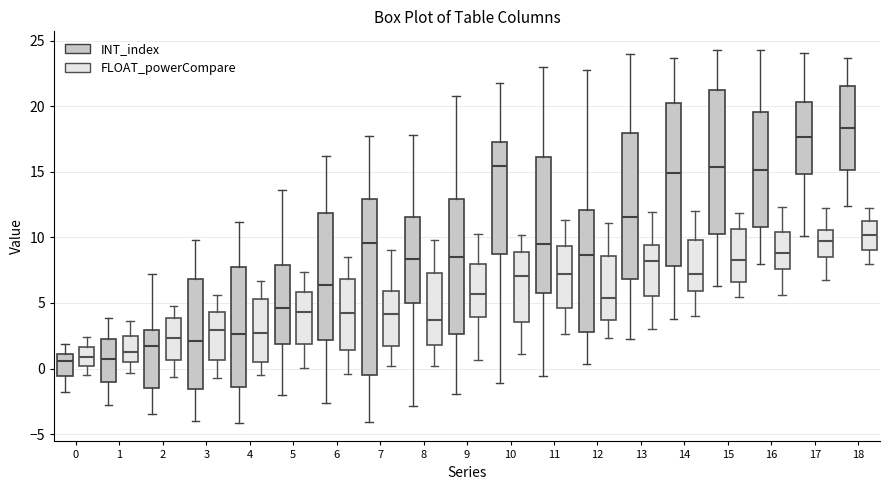

Reading left to right, read every box against the y-axis: the position of its median line, the range the box covers, and the ends of its whiskers. The values are not printed on the chart, so give them approximately, as read against the axis.

0 (INT_index): median 0.5, box -0.5 to 1.0, whiskers -2.0 to 2.0
0 (FLOAT_powerCompare): median 1.0, box 0.0 to 1.5, whiskers -0.5 to 2.5
1 (INT_index): median 0.5, box -1.0 to 2.0, whiskers -3.0 to 4.0
1 (FLOAT_powerCompare): median 1.5, box 0.5 to 2.5, whiskers -0.5 to 3.5
2 (INT_index): median 1.5, box -1.5 to 3.0, whiskers -3.5 to 7.0
2 (FLOAT_powerCompare): median 2.5, box 0.5 to 4.0, whiskers -0.5 to 5.0
3 (INT_index): median 2.0, box -1.5 to 7.0, whiskers -4.0 to 10.0
3 (FLOAT_powerCompare): median 3.0, box 0.5 to 4.5, whiskers -1.0 to 5.5
4 (INT_index): median 2.5, box -1.5 to 8.0, whiskers -4.0 to 11.0
4 (FLOAT_powerCompare): median 2.5, box 0.5 to 5.5, whiskers -0.5 to 6.5
5 (INT_index): median 4.5, box 2.0 to 8.0, whiskers -2.0 to 13.5
5 (FLOAT_powerCompare): median 4.5, box 2.0 to 6.0, whiskers 0.0 to 7.5
6 (INT_index): median 6.5, box 2.0 to 12.0, whiskers -2.5 to 16.0
6 (FLOAT_powerCompare): median 4.0, box 1.5 to 7.0, whiskers -0.5 to 8.5
7 (INT_index): median 9.5, box -0.5 to 13.0, whiskers -4.0 to 18.0
7 (FLOAT_powerCompare): median 4.0, box 1.5 to 6.0, whiskers 0.0 to 9.0
8 (INT_index): median 8.5, box 5.0 to 11.5, whiskers -3.0 to 18.0
8 (FLOAT_powerCompare): median 3.5, box 2.0 to 7.5, whiskers 0.0 to 10.0
9 (INT_index): median 8.5, box 2.5 to 13.0, whiskers -2.0 to 21.0
9 (FLOAT_powerCompare): median 5.5, box 4.0 to 8.0, whiskers 0.5 to 10.5
10 (INT_index): median 15.5, box 8.5 to 17.5, whiskers -1.0 to 22.0
10 (FLOAT_powerCompare): median 7.0, box 3.5 to 9.0, whiskers 1.0 to 10.0
11 (INT_index): median 9.5, box 5.5 to 16.0, whiskers -0.5 to 23.0
11 (FLOAT_powerCompare): median 7.0, box 4.5 to 9.5, whiskers 2.5 to 11.5
12 (INT_index): median 8.5, box 3.0 to 12.0, whiskers 0.5 to 23.0
12 (FLOAT_powerCompare): median 5.5, box 3.5 to 8.5, whiskers 2.5 to 11.0
13 (INT_index): median 11.5, box 7.0 to 18.0, whiskers 2.0 to 24.0
13 (FLOAT_powerCompare): median 8.0, box 5.5 to 9.5, whiskers 3.0 to 12.0
14 (INT_index): median 15.0, box 8.0 to 20.0, whiskers 4.0 to 23.5
14 (FLOAT_powerCompare): median 7.0, box 6.0 to 10.0, whiskers 4.0 to 12.0
15 (INT_index): median 15.5, box 10.5 to 21.5, whiskers 6.5 to 24.5
15 (FLOAT_powerCompare): median 8.5, box 6.5 to 10.5, whiskers 5.5 to 12.0
16 (INT_index): median 15.0, box 11.0 to 19.5, whiskers 8.0 to 24.5
16 (FLOAT_powerCompare): median 9.0, box 7.5 to 10.5, whiskers 5.5 to 12.5
17 (INT_index): median 17.5, box 15.0 to 20.5, whiskers 10.0 to 24.0
17 (FLOAT_powerCompare): median 9.5, box 8.5 to 10.5, whiskers 7.0 to 12.0
18 (INT_index): median 18.5, box 15.0 to 21.5, whiskers 12.5 to 23.5
18 (FLOAT_powerCompare): median 10.0, box 9.0 to 11.0, whiskers 8.0 to 12.0